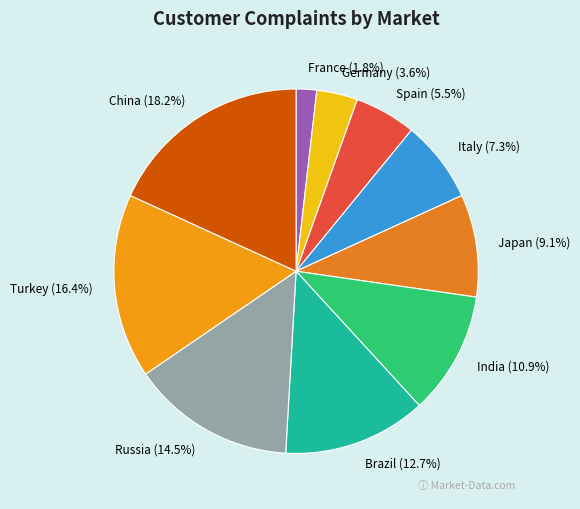

Which slice is the smallest?

France